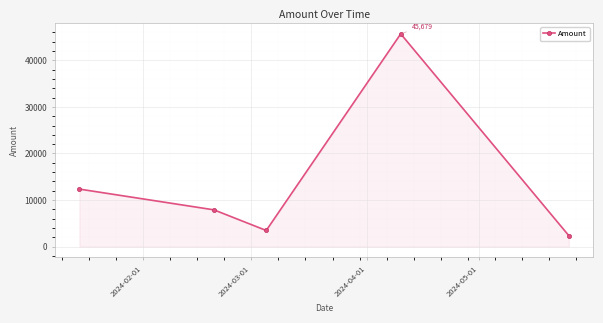

What is the value of the 3rd point from the left?

3457.8